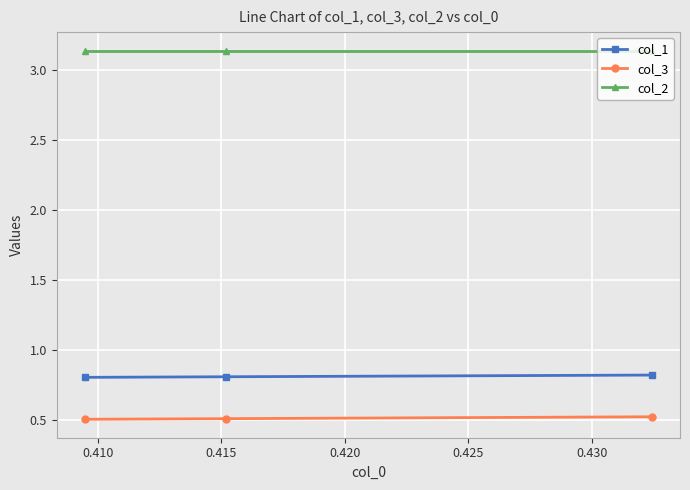

What is the sum of all col_2 values?

9.4